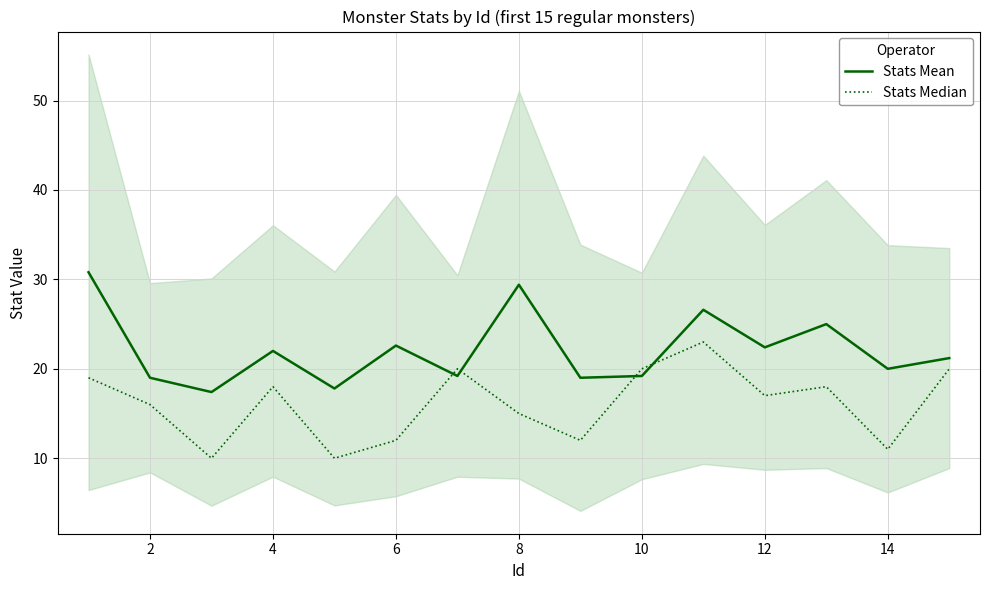

The value of Stats Mean at 2 is 19.0. True or false?

True